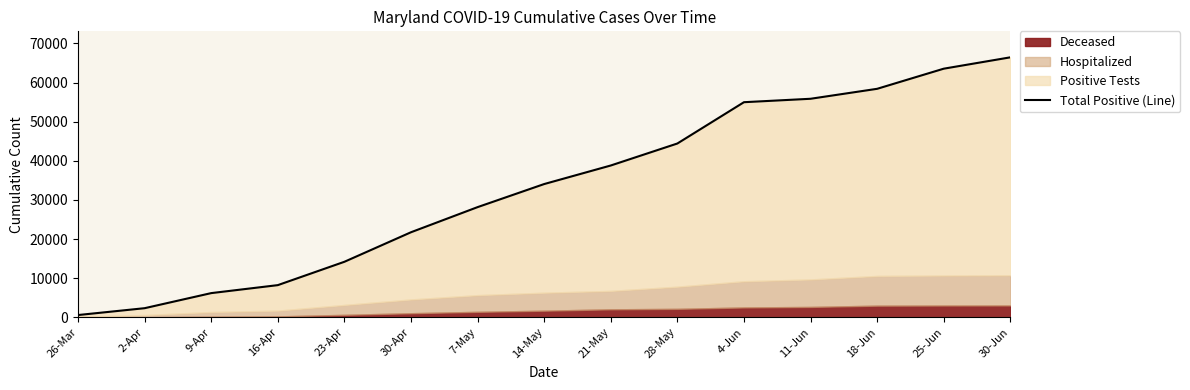

At which label does the data first exceed 34061?

21-May